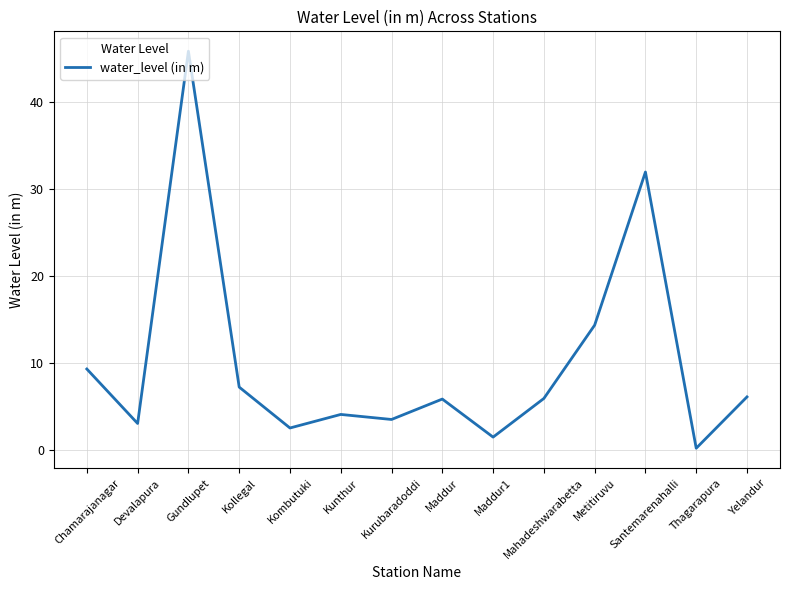

Does the chart display data point markers on the line(s)?

No